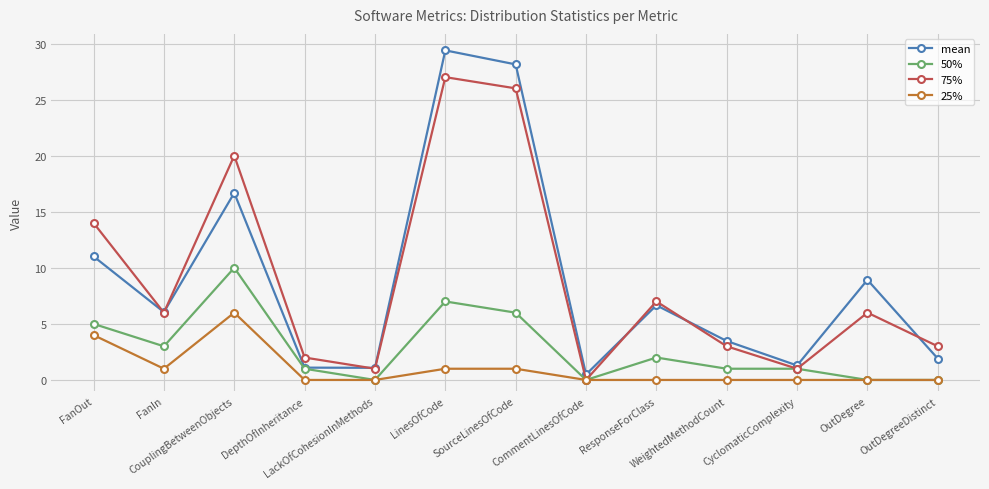

Does the chart display data point markers on the line(s)?

Yes